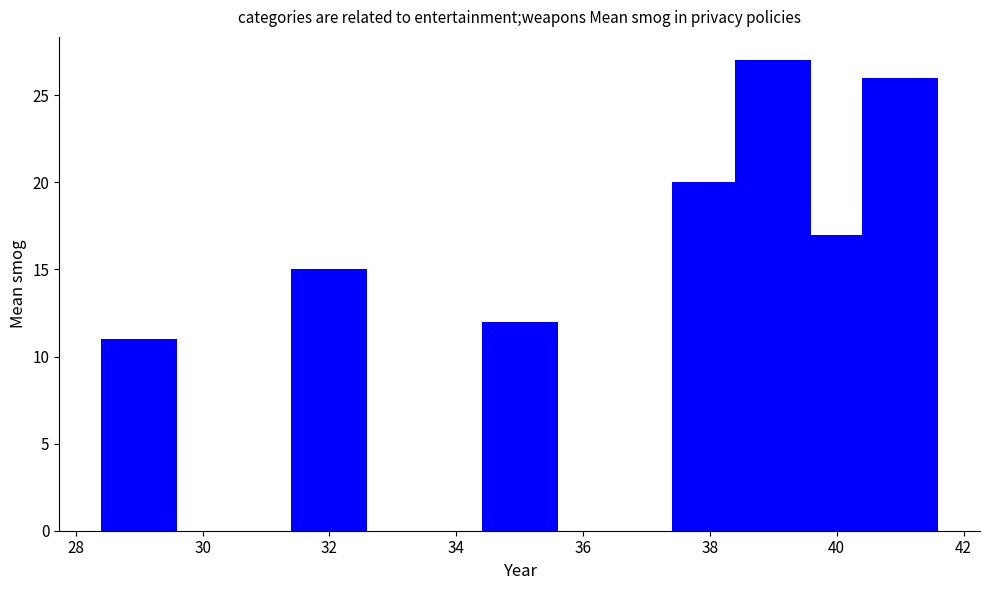

How many values are below 17?

3